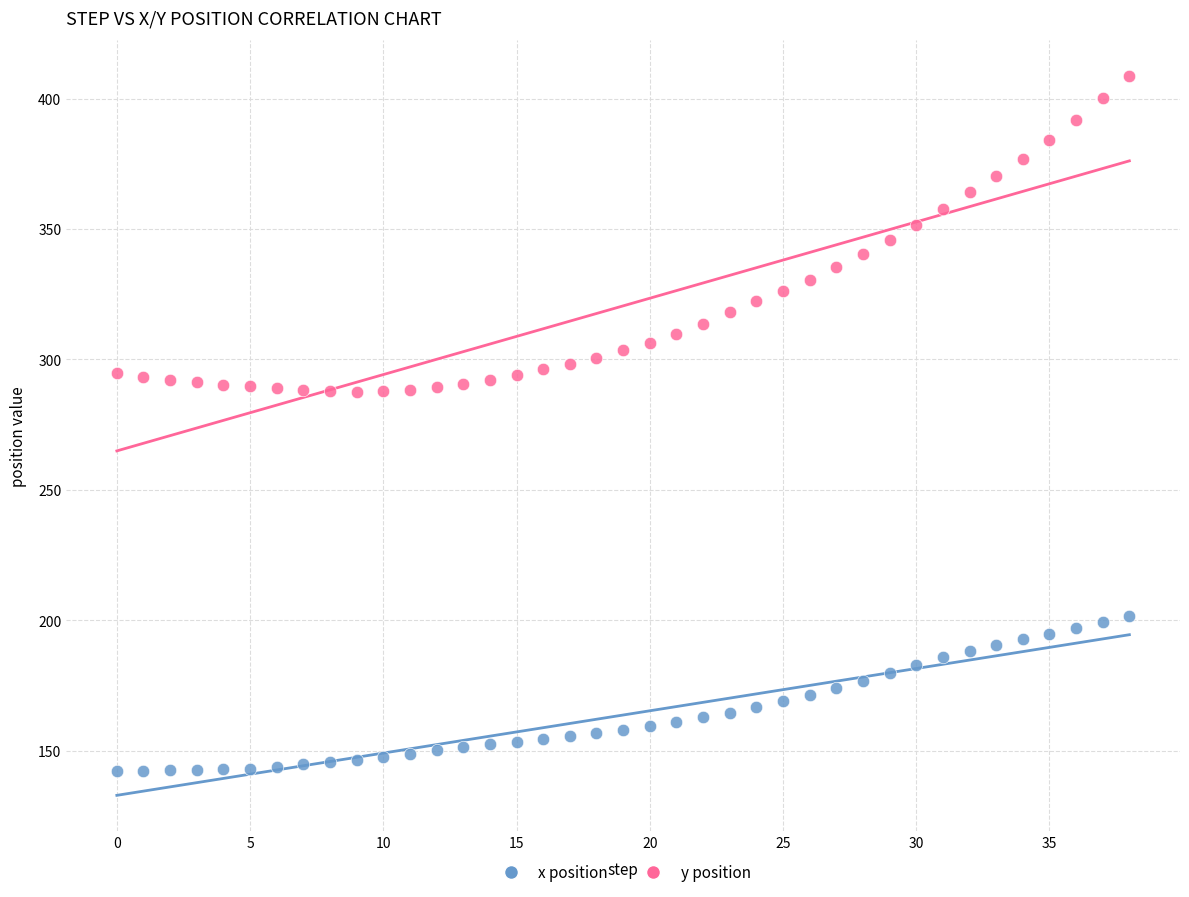

Which series contains the lowest Y value?

x position